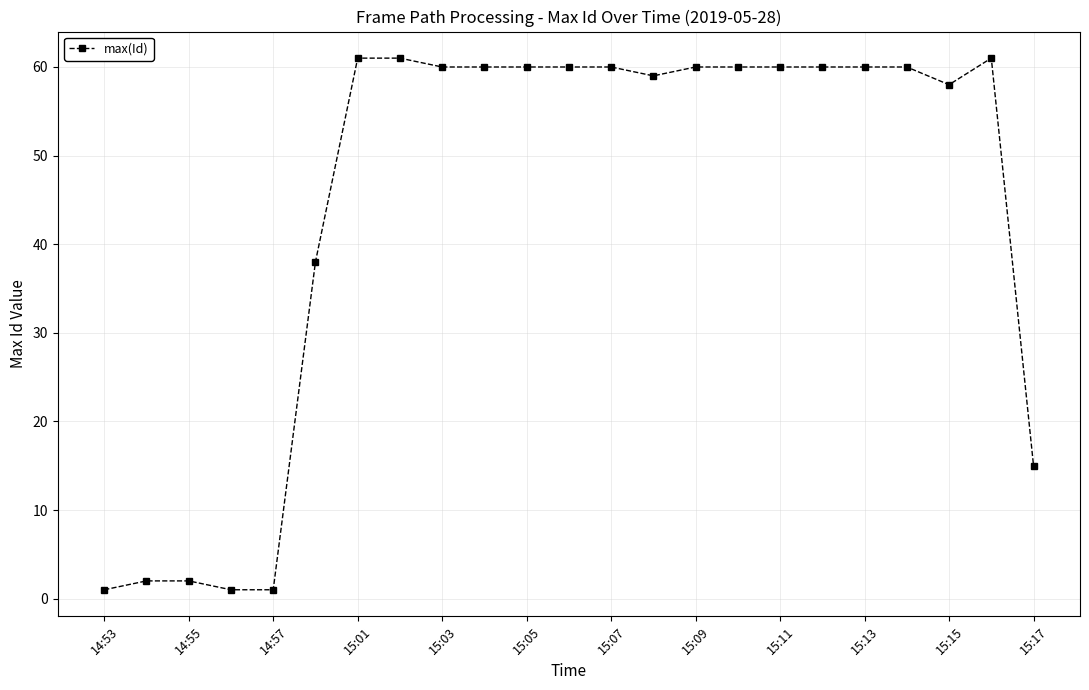

What is the value of the 10th point from the left?

60